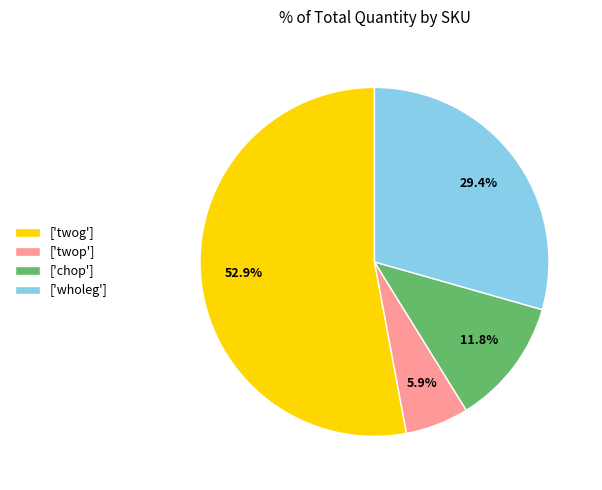

To the nearest percent, what is the average slice percentage?

25%